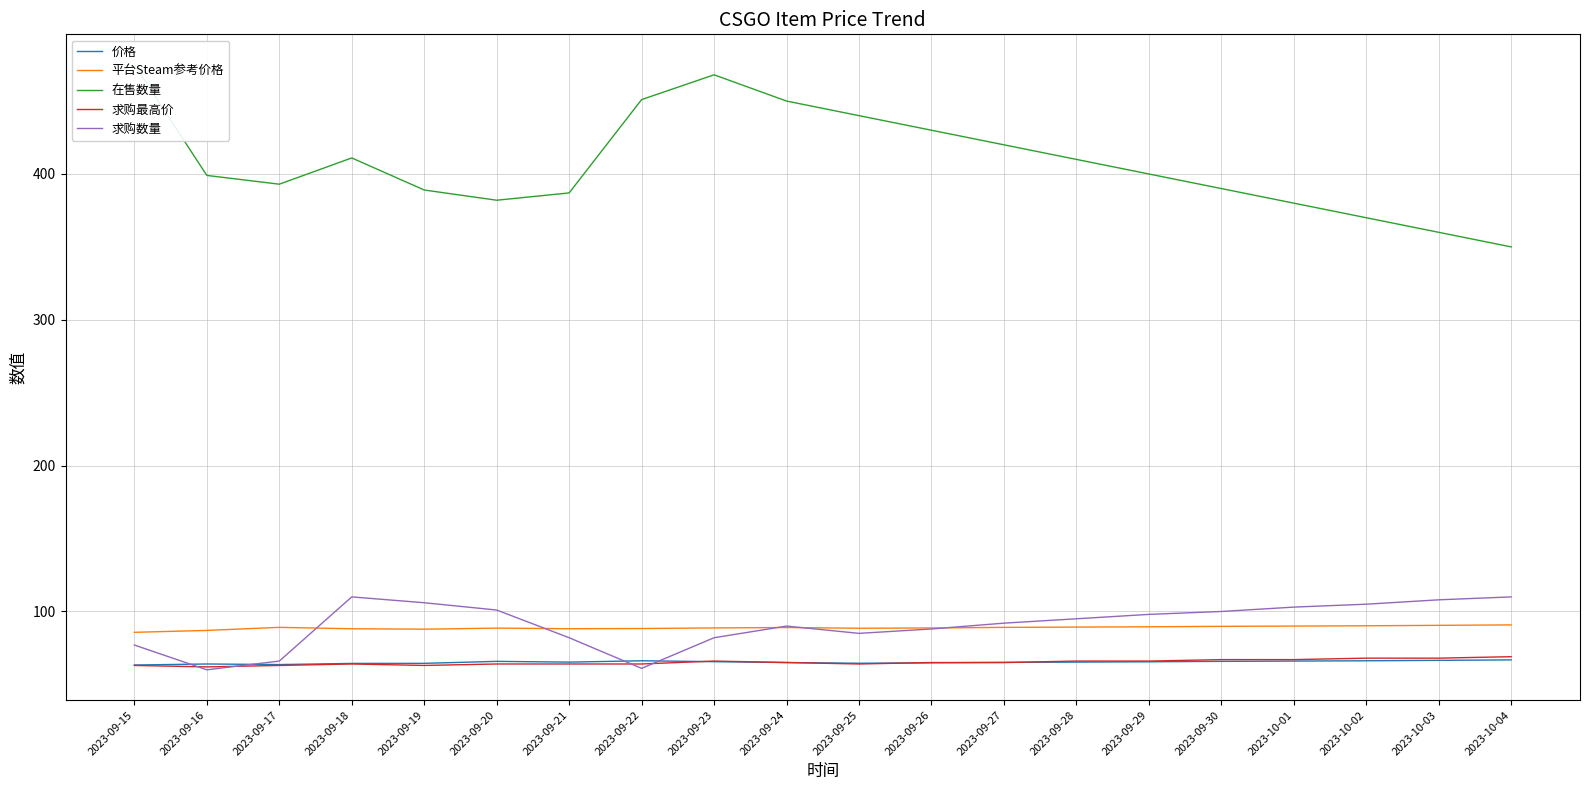

Is it true that 价格 equals 96.8 at 2023-09-29?

False